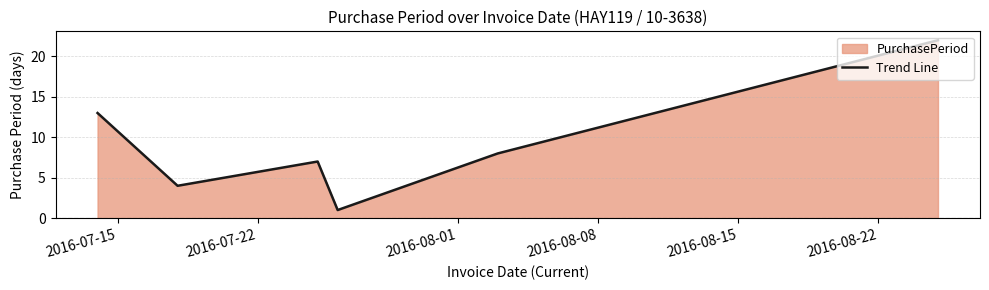

Count the number of values greater than 8.

2